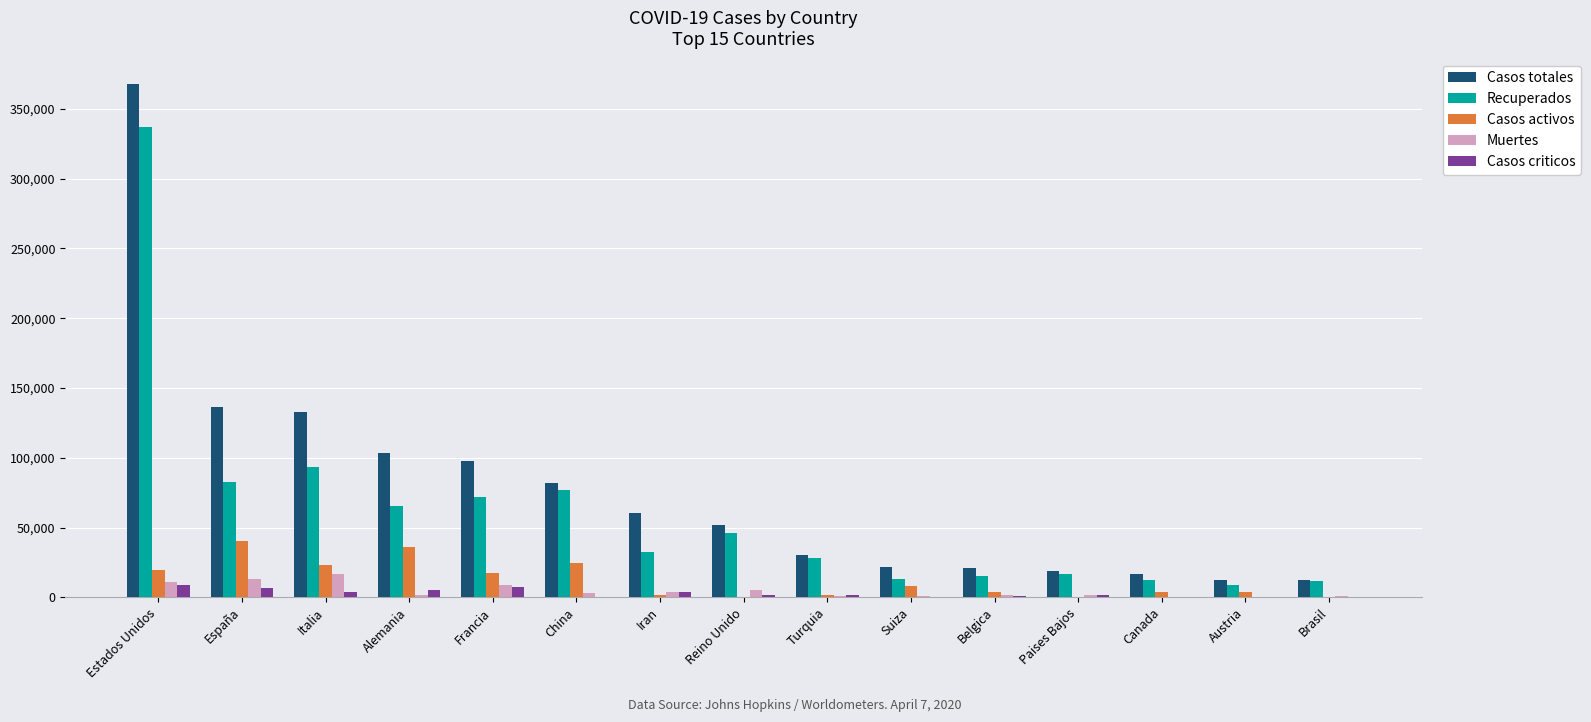

How many groups of bars are there?

15